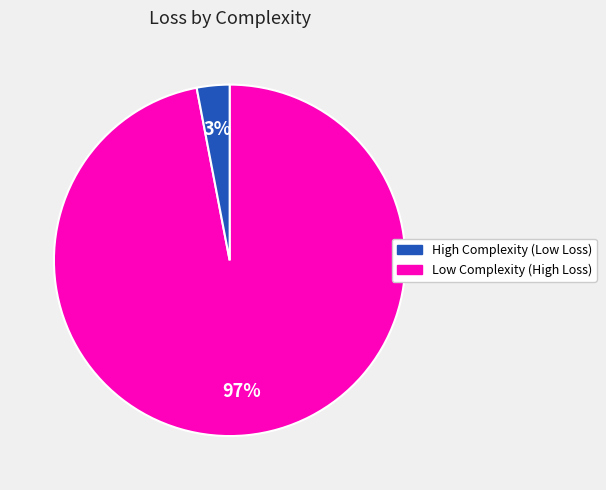

To the nearest percent, what is the average slice percentage?

50%